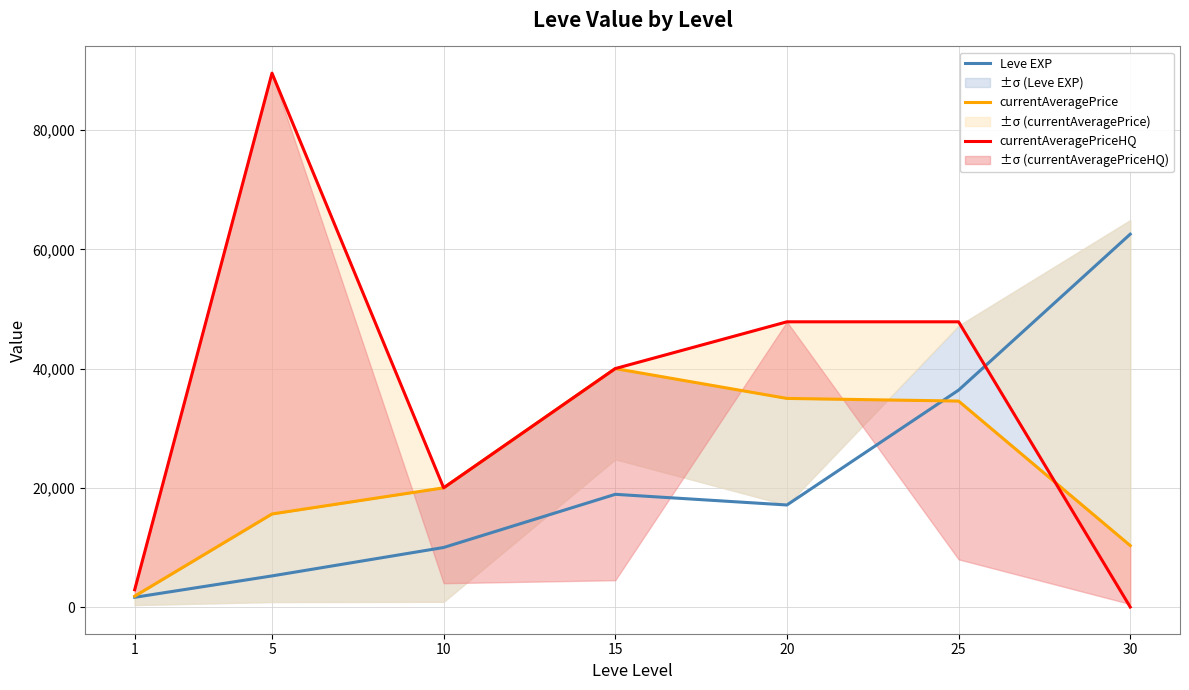

How many intersections are there between Leve EXP and currentAveragePrice?

1